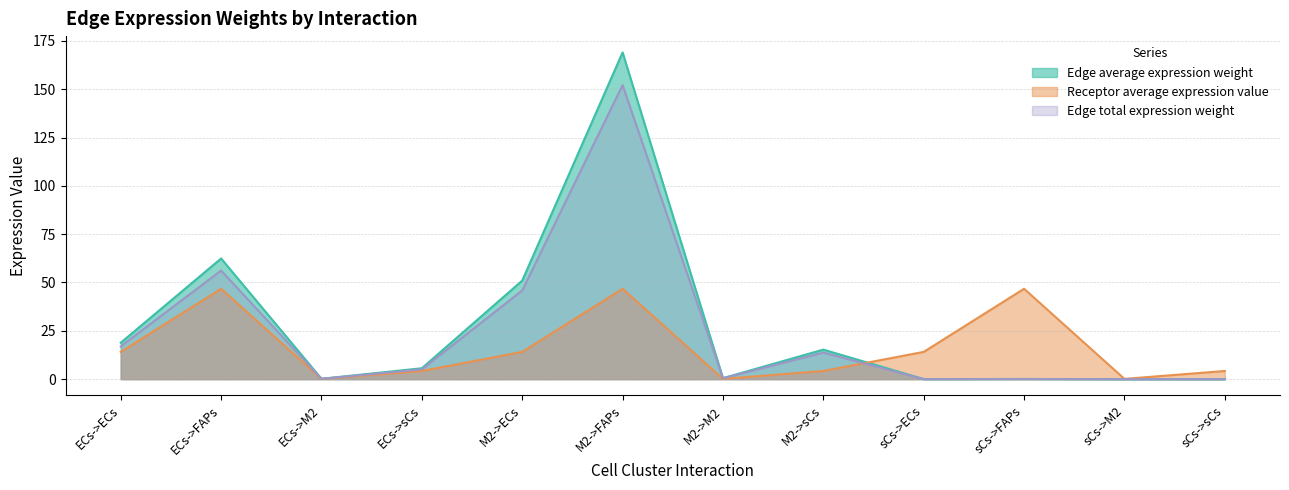

What is the sum of all Edge average expression weight values?

323.0